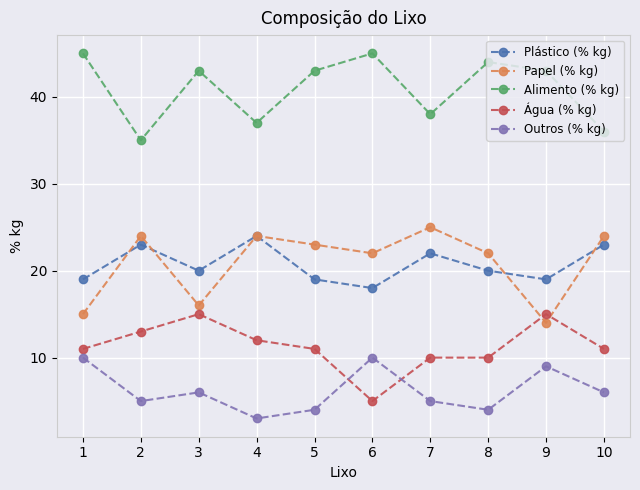

Rank the series by their maximum value, from lowest to highest.

Outros (% kg), Água (% kg), Plástico (% kg), Papel (% kg), Alimento (% kg)